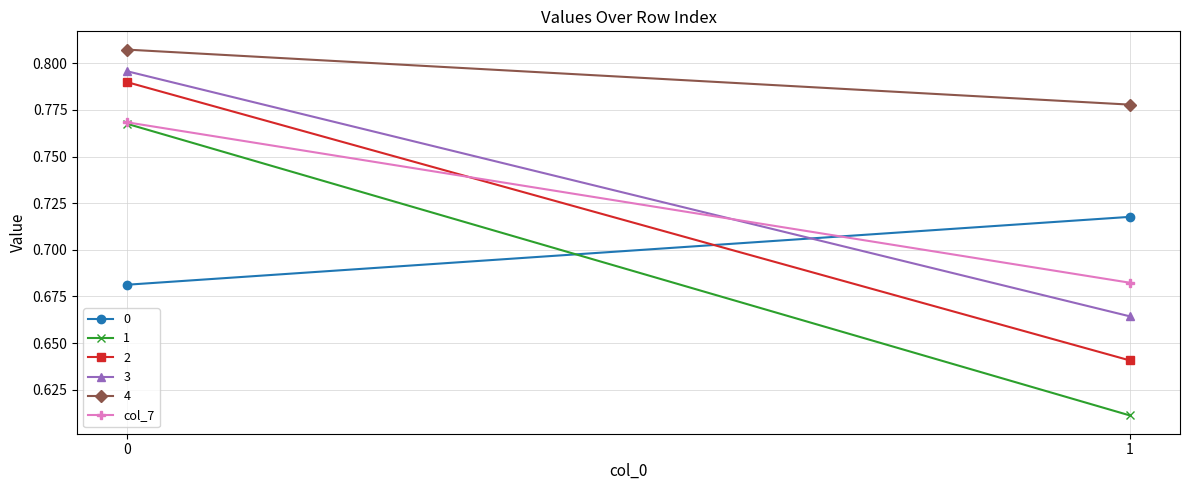

True or false: the data shows 0.4 at 1.

False